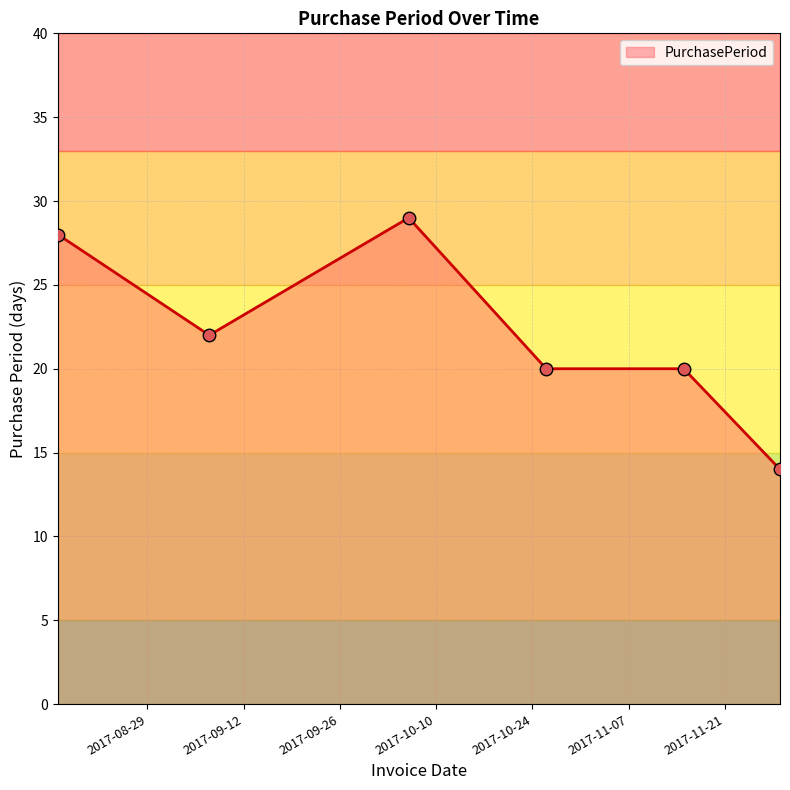

How many interior local peaks (higher than both neighbors) does the data have?

1